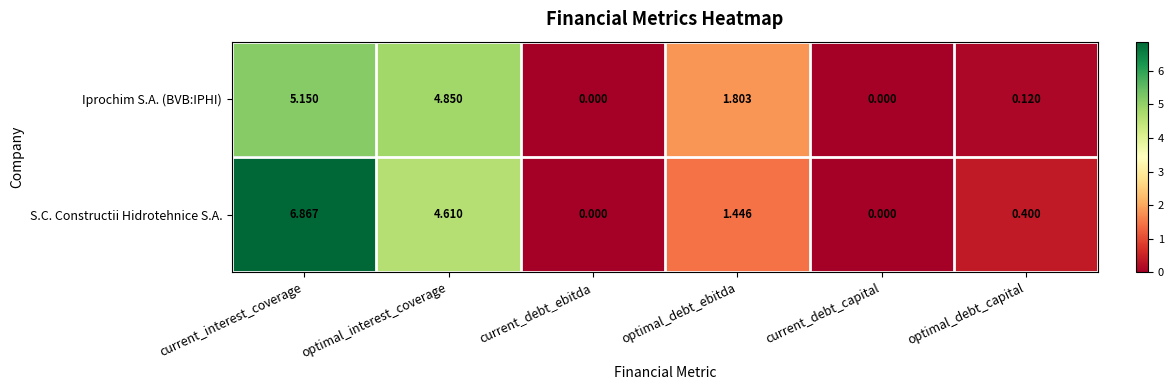

Where is S.C. Constructii Hidrotehnice S.A. nearest to the value 3?

optimal_debt_ebitda